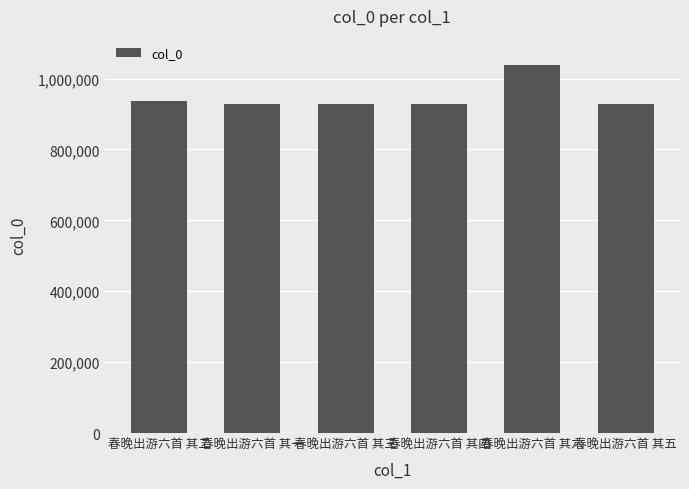

True or false: the data shows 929404 at 春晚出游六首 其三.

True